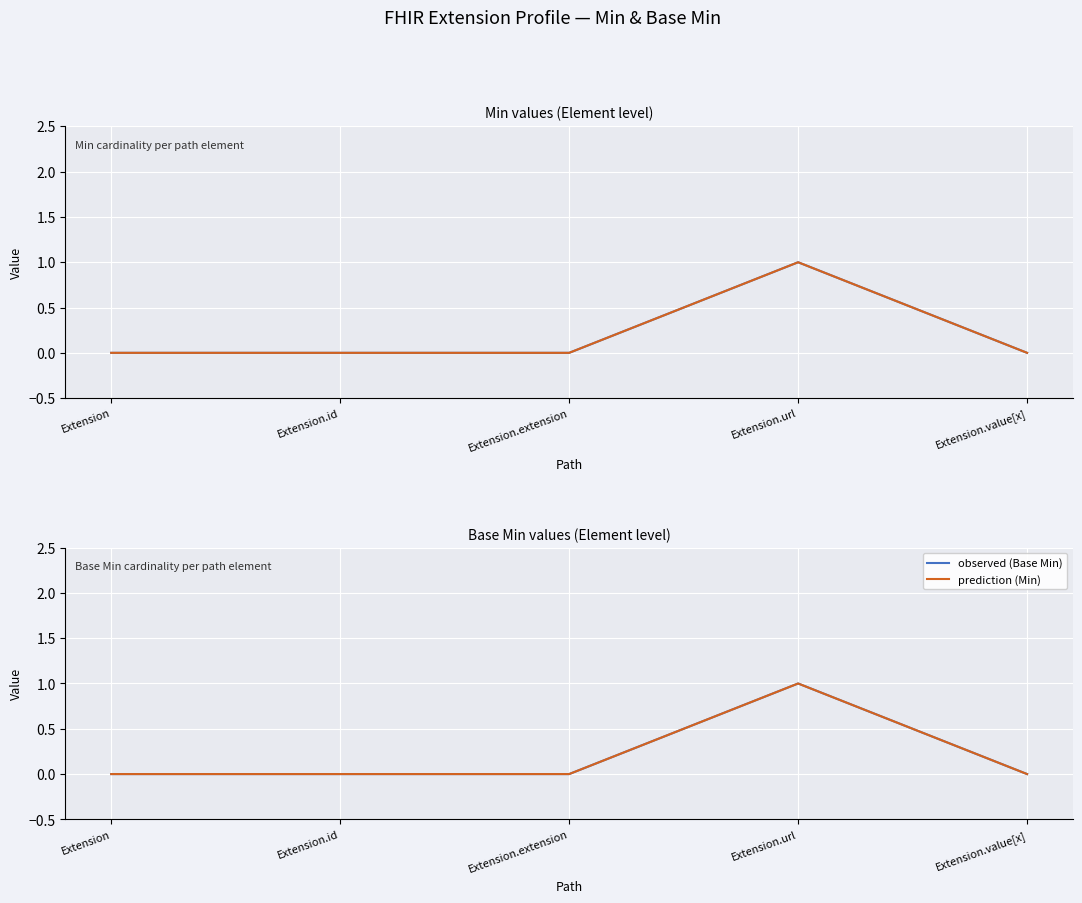

Between Extension.id and Extension.url, which series saw the biggest shift?

Min